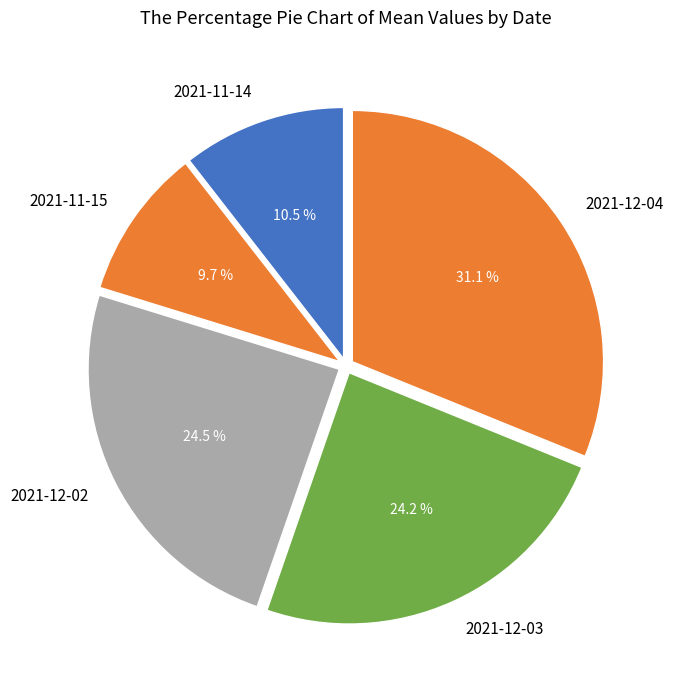

Approximately how many times larger is the value at 2021-11-14 compared to 2021-12-02?

0.4